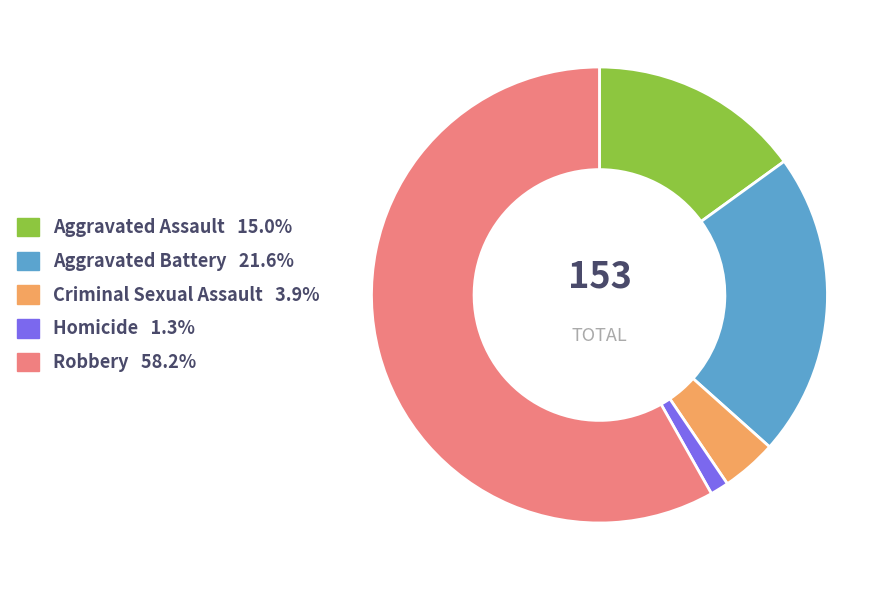

Is there a majority slice in this chart?

Yes